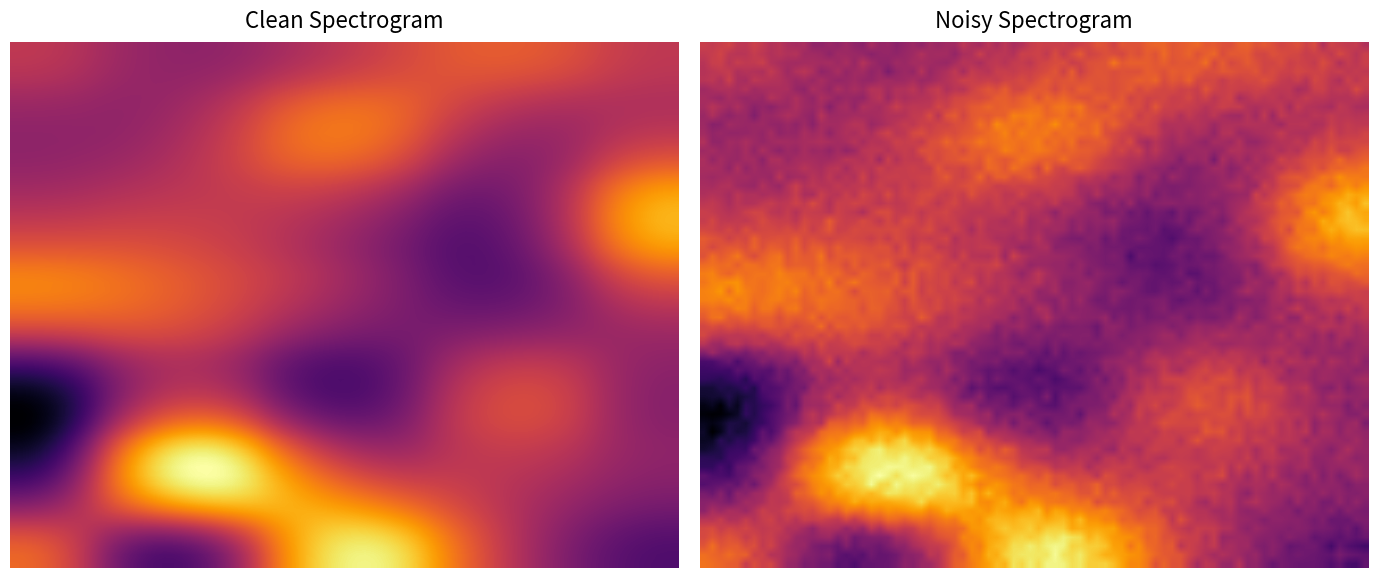

What is the smallest value displayed?

-5.0